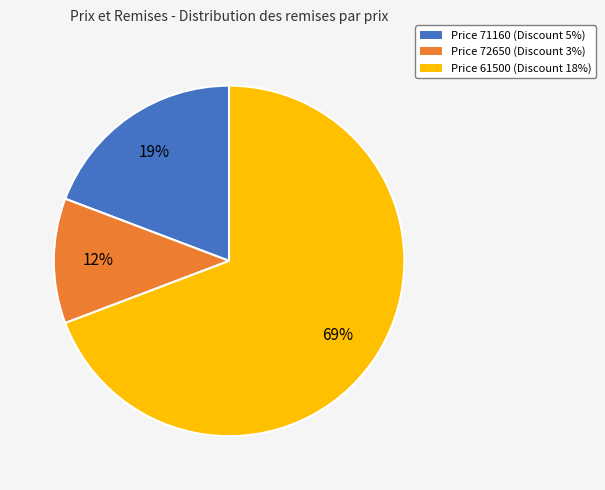

How many slices are in this pie chart?

3